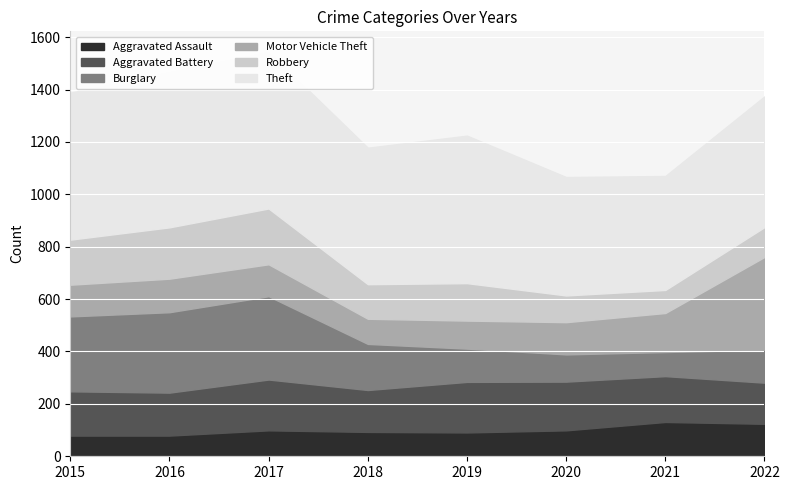

What are all the series names shown in the legend?

Aggravated Assault, Aggravated Battery, Burglary, Motor Vehicle Theft, Robbery, Theft